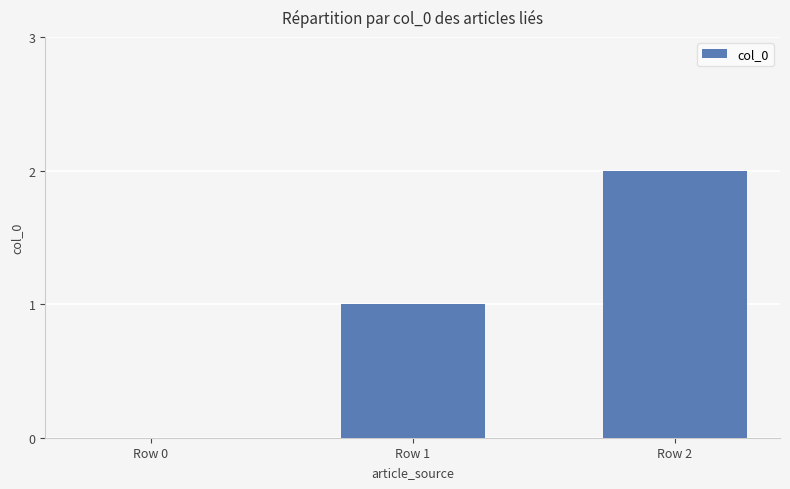

Reading right to left, what are all the values shown in this chart?

2	1	0